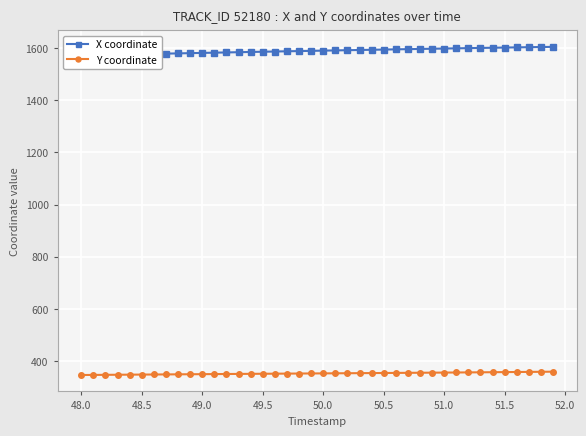

What is the lowest value of the Y coordinate series?

347.0